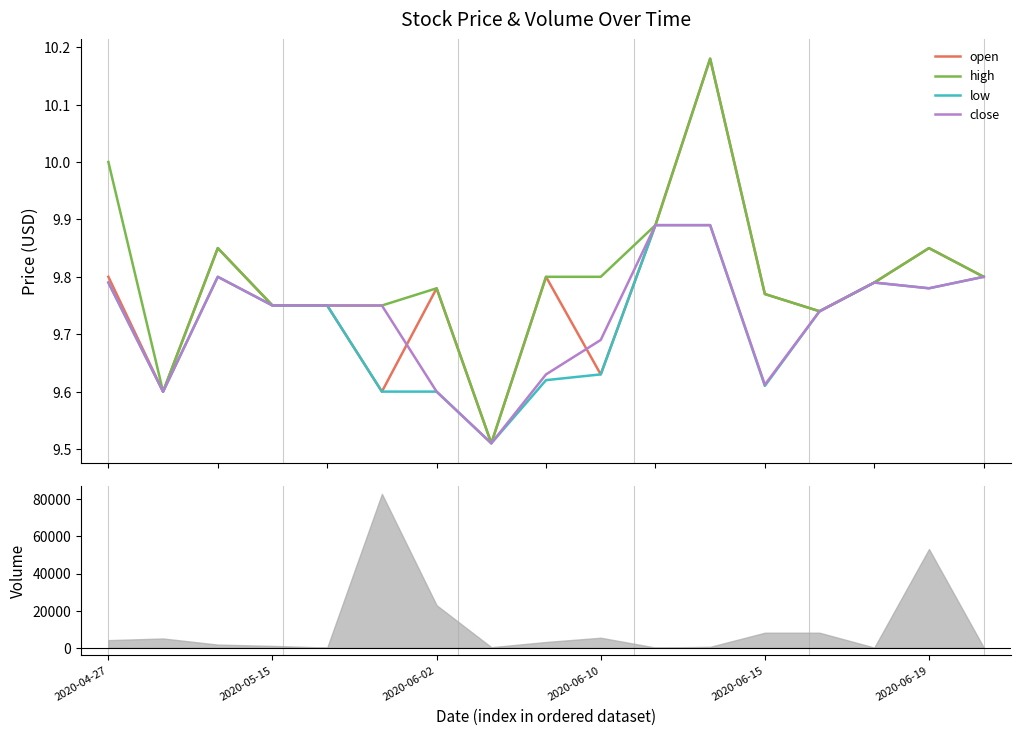

Reading right to left, transcribe all the data shown in this chart.

open: 9.8	9.8	9.8	9.7	9.8	10.2	9.9	9.6	9.8	9.5	9.8	9.6	9.8	9.8	9.8	9.6	9.8
high: 9.8	9.8	9.8	9.7	9.8	10.2	9.9	9.8	9.8	9.5	9.8	9.8	9.8	9.8	9.8	9.6	10.0
low: 9.8	9.8	9.8	9.7	9.6	9.9	9.9	9.6	9.6	9.5	9.6	9.6	9.8	9.8	9.8	9.6	9.8
close: 9.8	9.8	9.8	9.7	9.6	9.9	9.9	9.7	9.6	9.5	9.6	9.8	9.8	9.8	9.8	9.6	9.8